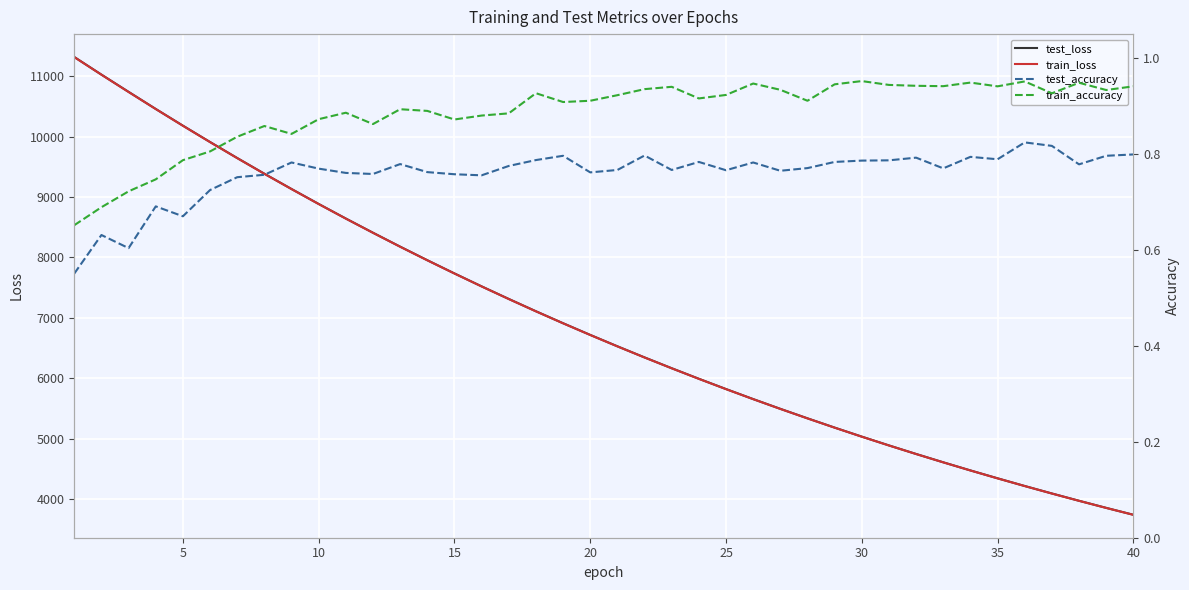

What is the minimum value for test_loss?

3739.8